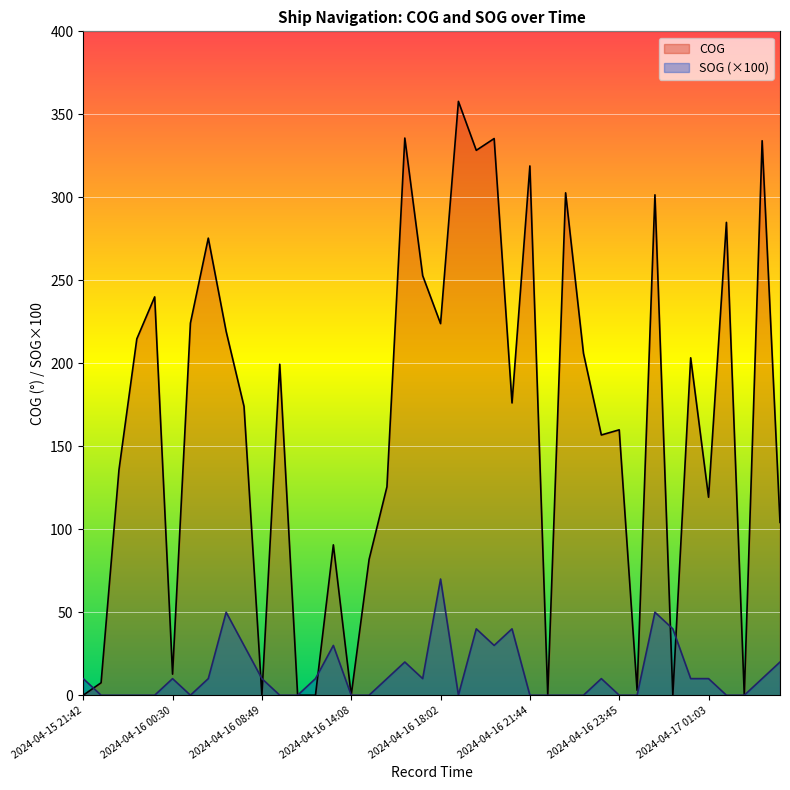

What is the spread (max minus min) of values at 2024-04-16 17:38?

242.8